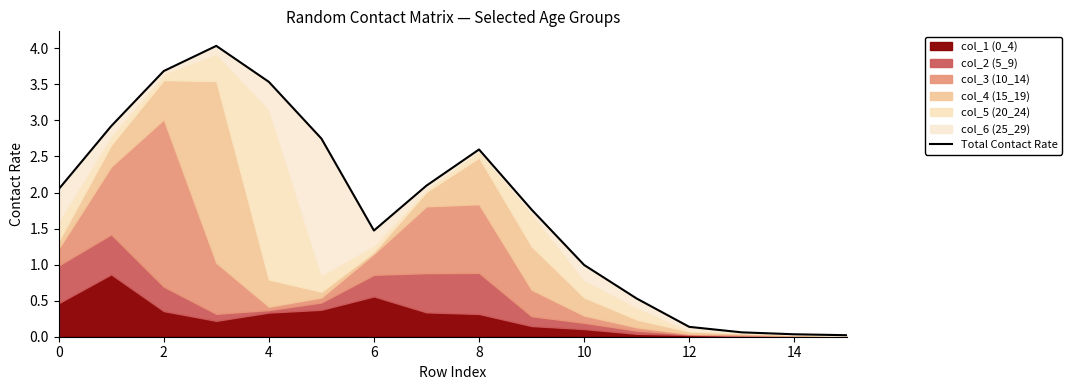

The chart shows a value of 1.4 at 10. True or false?

False